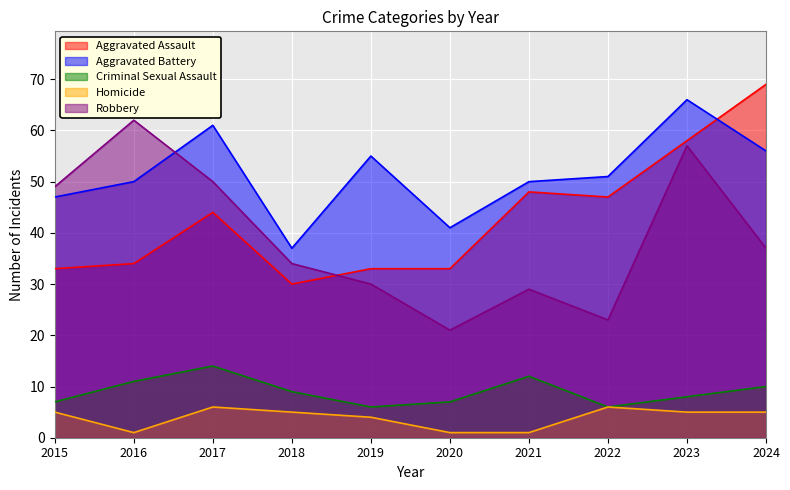

Which series has the widest spread of values?

Robbery